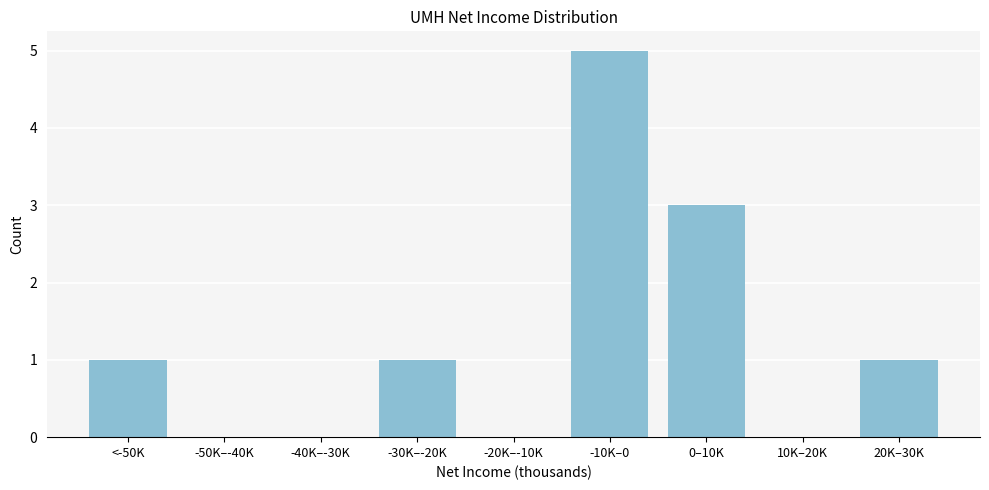

Reading left to right, what are all the values shown in this chart?

<-50K=1	-50K–-40K=0	-40K–-30K=0	-30K–-20K=1	-20K–-10K=0	-10K–0=5	0–10K=3	10K–20K=0	20K–30K=1